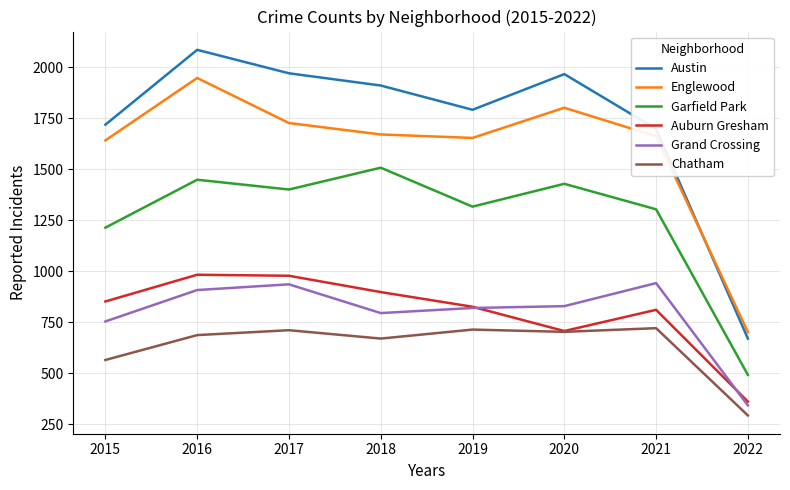

What is the spread (max minus min) of values at 2022?

409